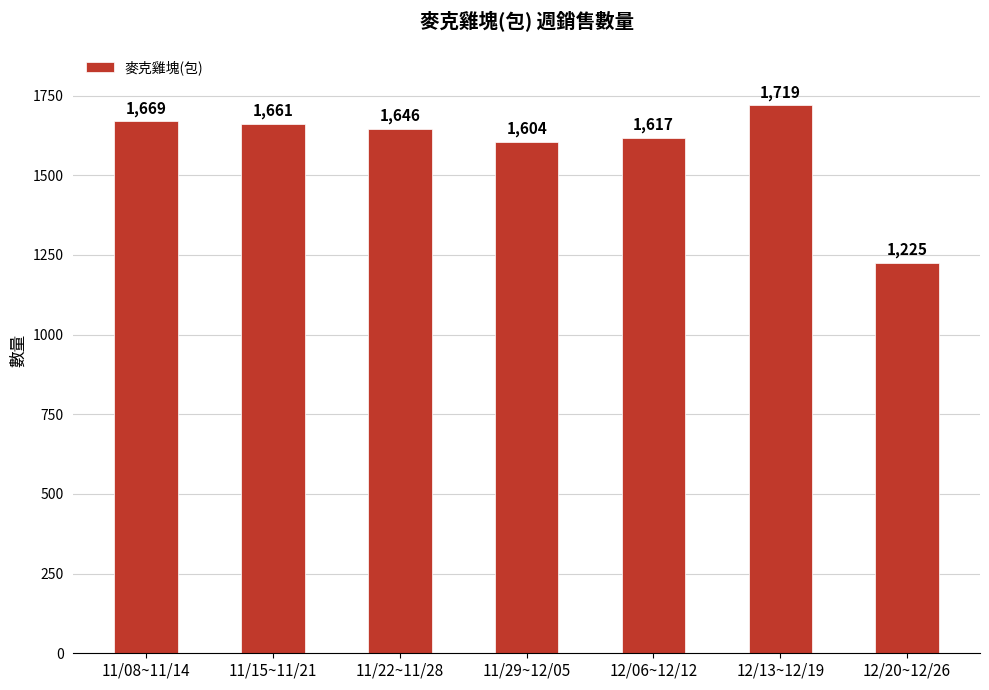

What is the minimum value shown in the chart?

1225